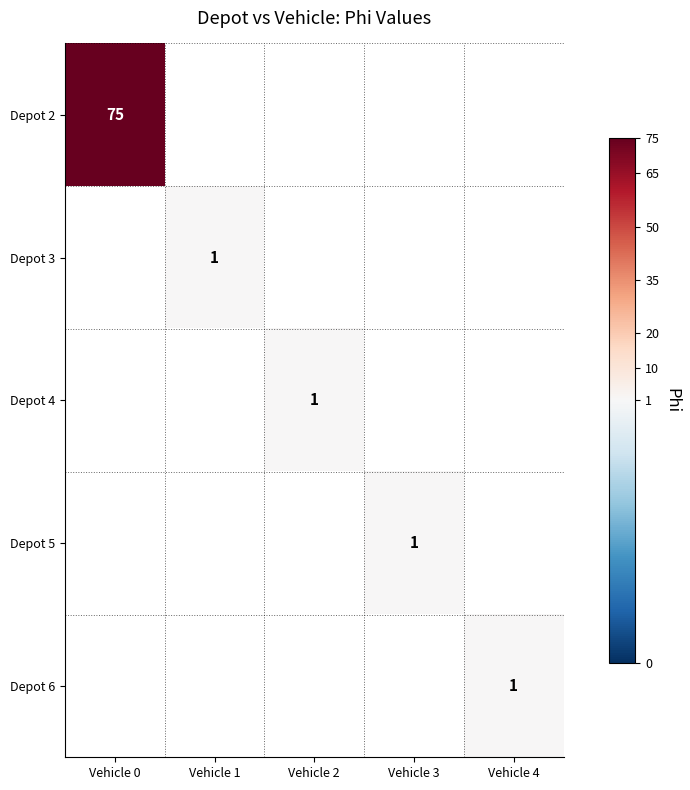

True or false: Depot 2 has a value of 75 at Vehicle 0.

True